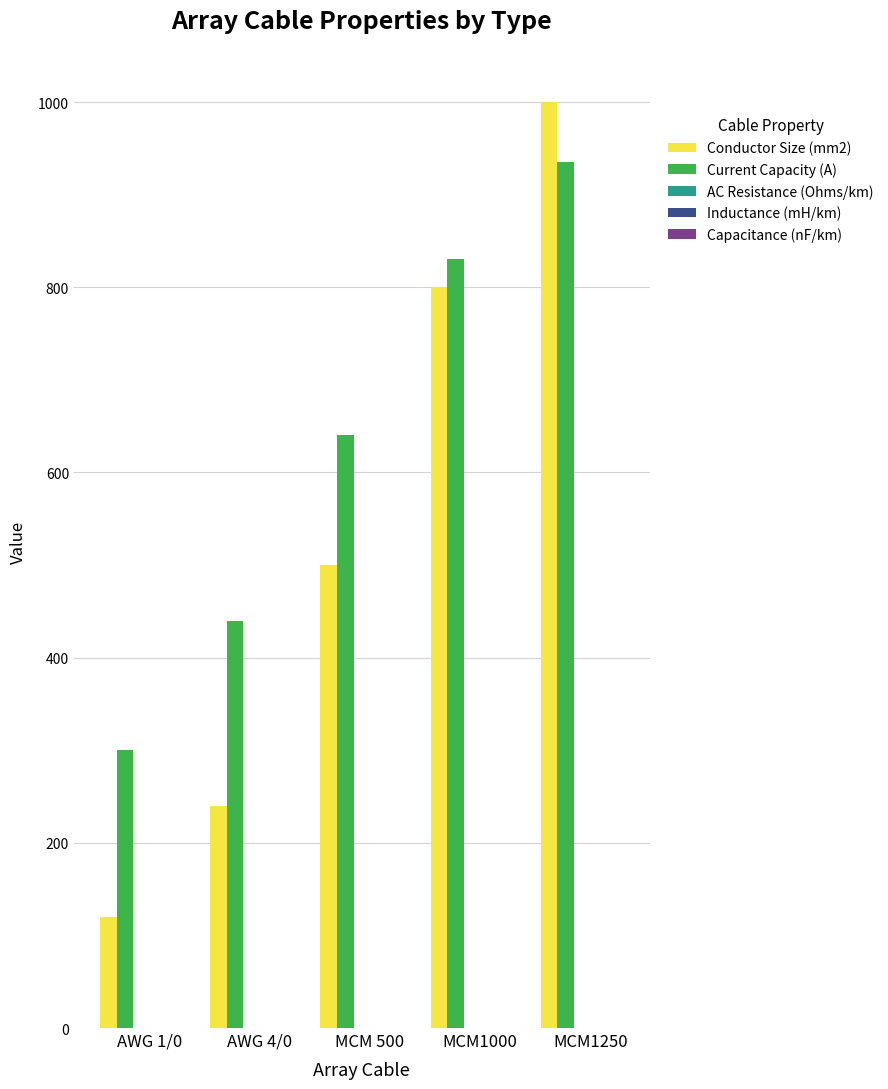

Is it true that Conductor Size (mm2) equals 240.0 at AWG 4/0?

True